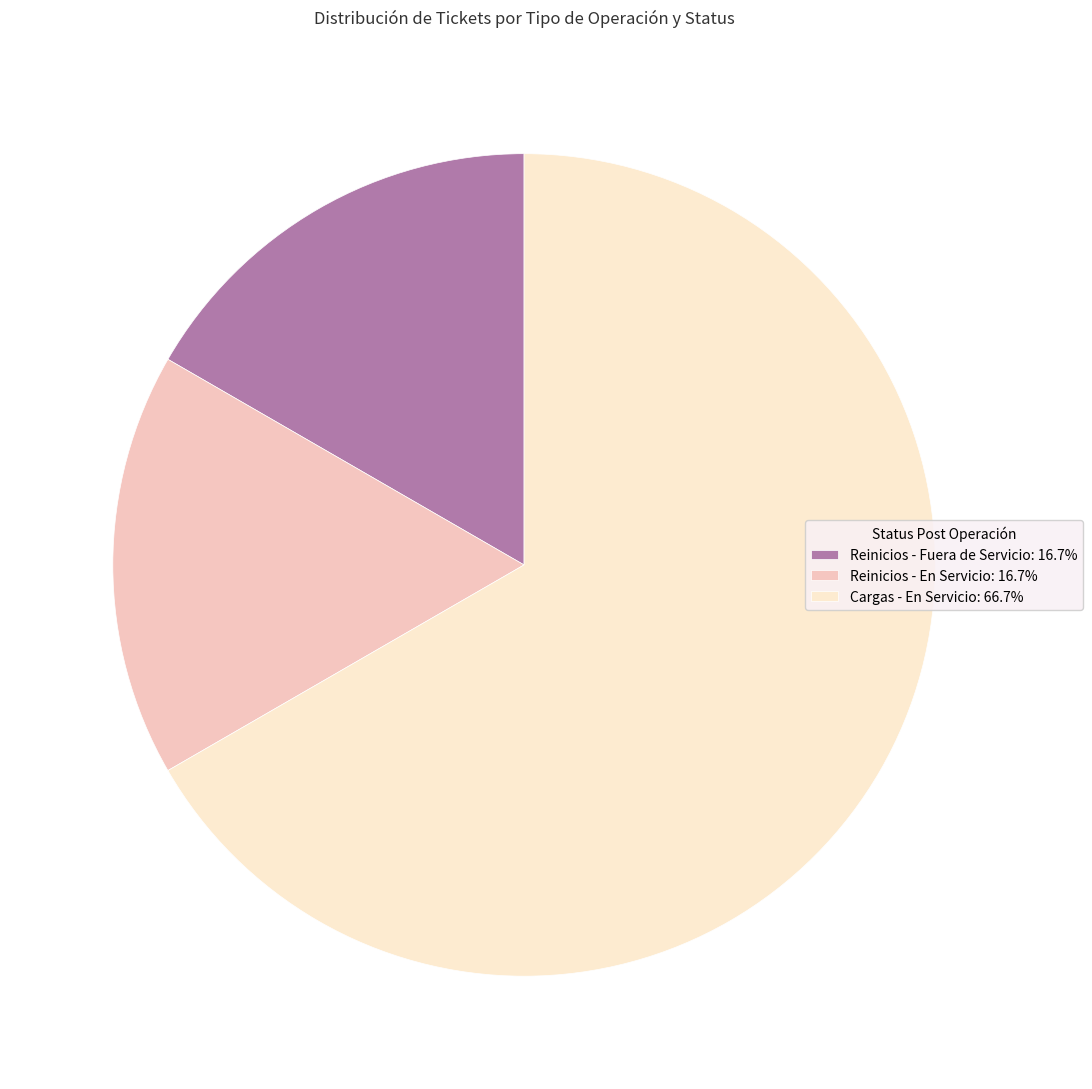

Approximately how many times larger is the value at Cargas - En Servicio: 66.7% compared to Reinicios - En Servicio: 16.7%?

4.0